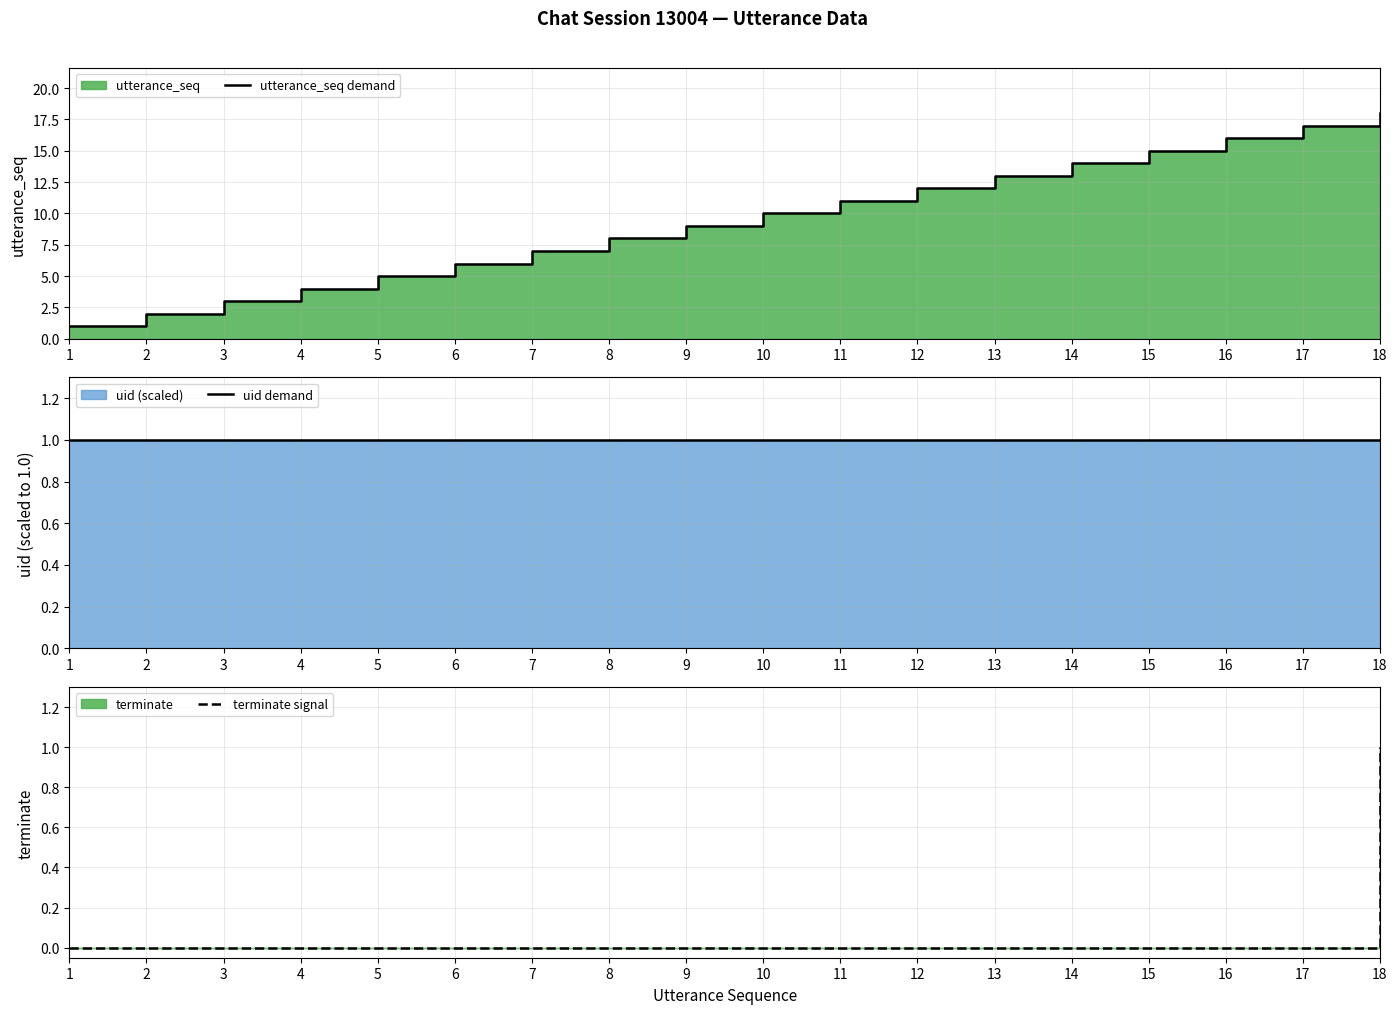

What is the approximate value of utterance_seq demand at 5?

5